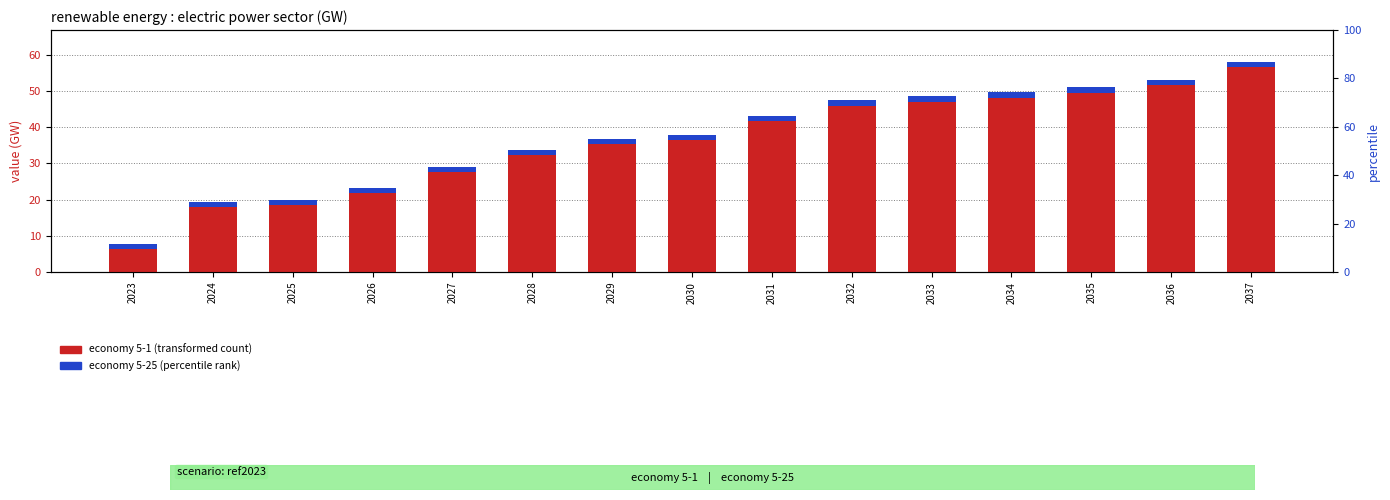

Is it true that economy 5-1 (transformed count) equals 4.8 at 2023?

False